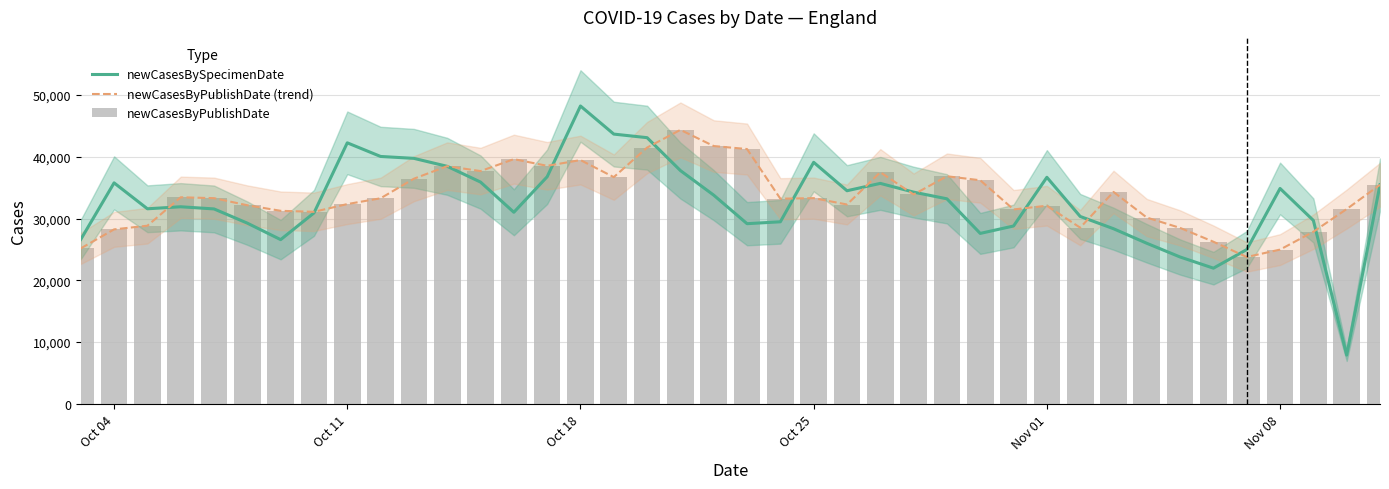

How many distinct data groups are displayed?

3